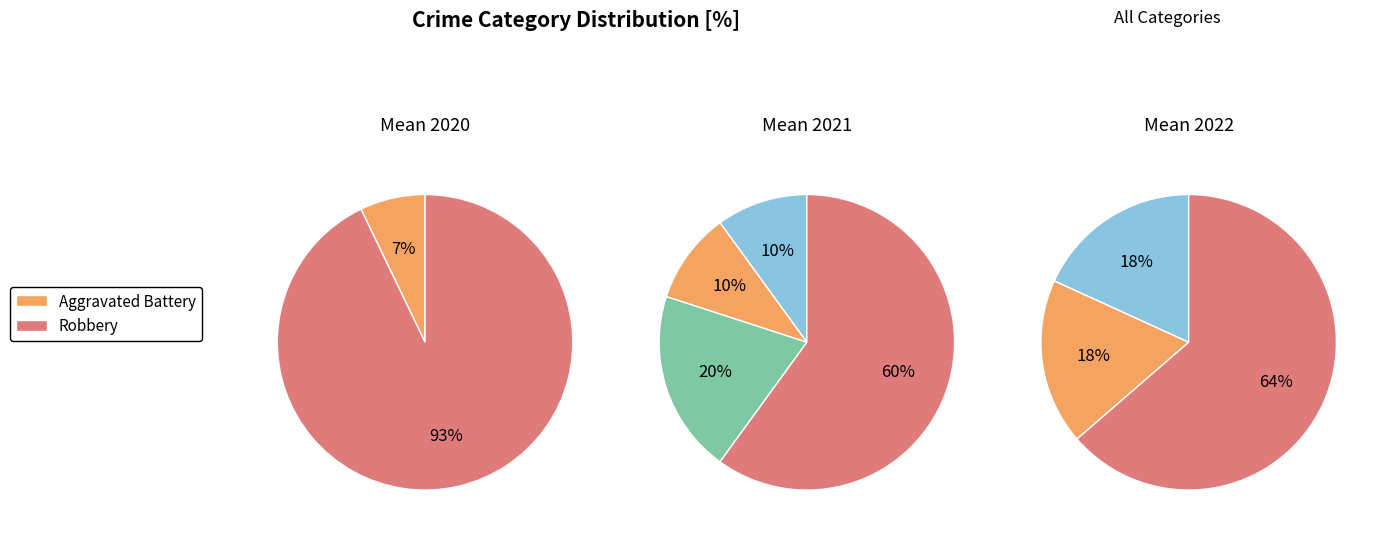

Between Aggravated Battery and Total, which is larger?

Total